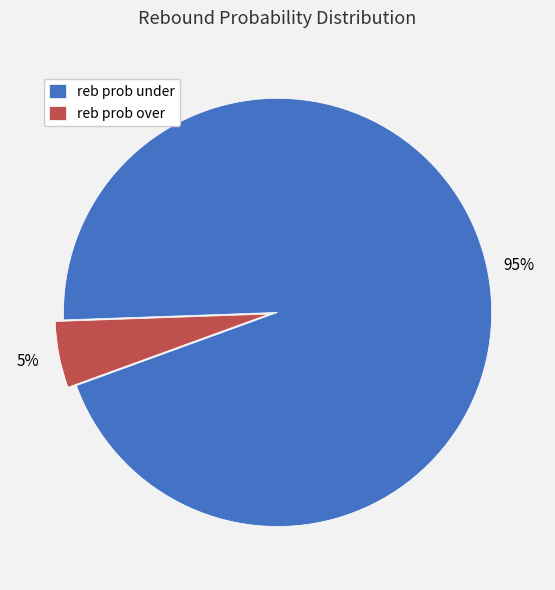

Which category has the biggest portion of the pie?

reb prob under